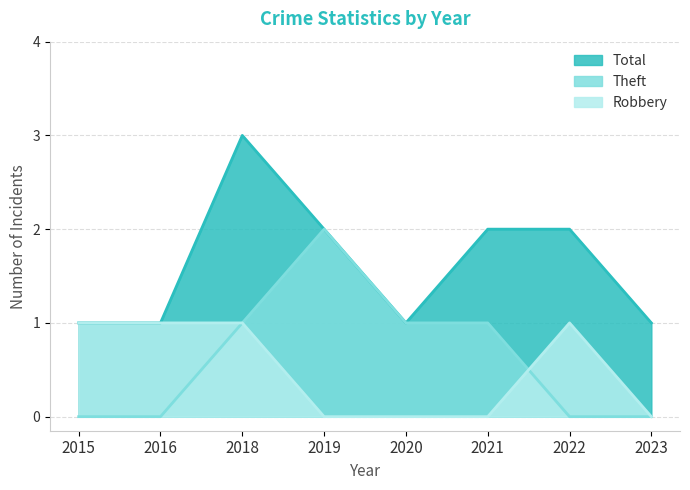

Where does the Total series first go above 2?

2018